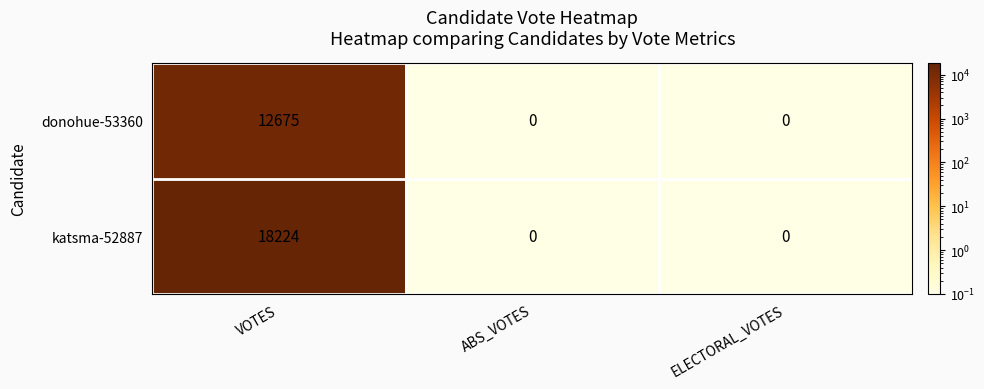

Reading left to right, what are all the values shown in this chart?

donohue-53360: VOTES=12675	ABS_VOTES=0	ELECTORAL_VOTES=0
katsma-52887: VOTES=18224	ABS_VOTES=0	ELECTORAL_VOTES=0